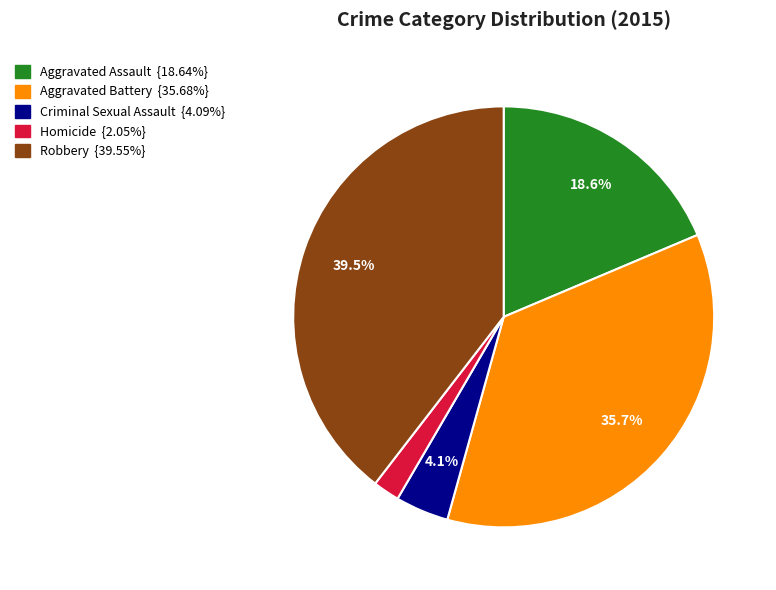

What is the total percentage of Aggravated Assault and Robbery?

58.2%